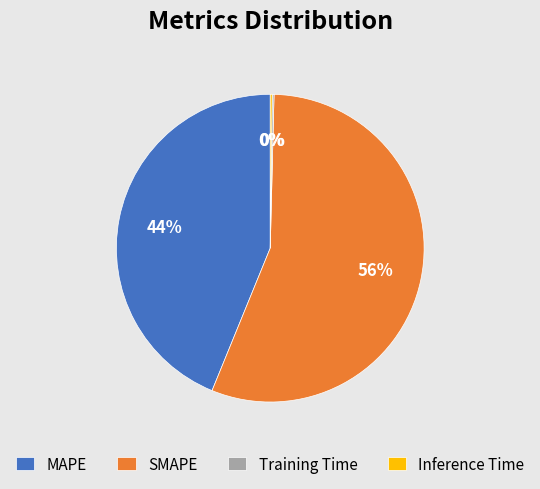

Between MAPE and SMAPE, which is larger?

SMAPE